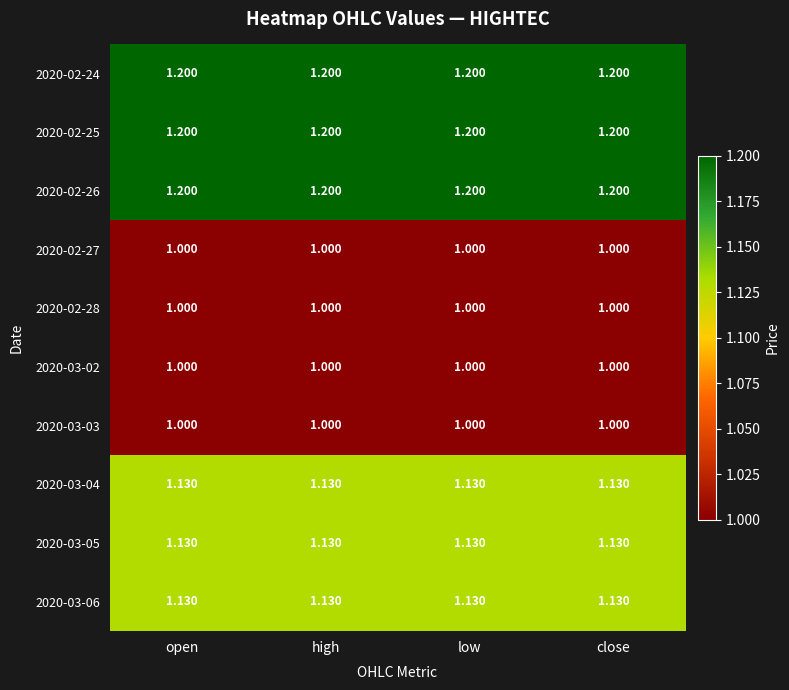

Is the value of 2020-03-02 at close greater than the value of 2020-02-26 at low?

No